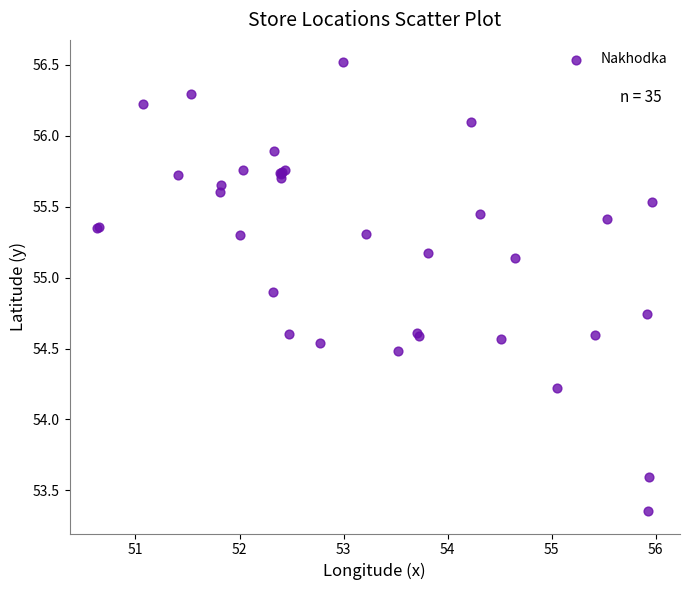

What Y value in the scatter plot is closest to 54?

54.2